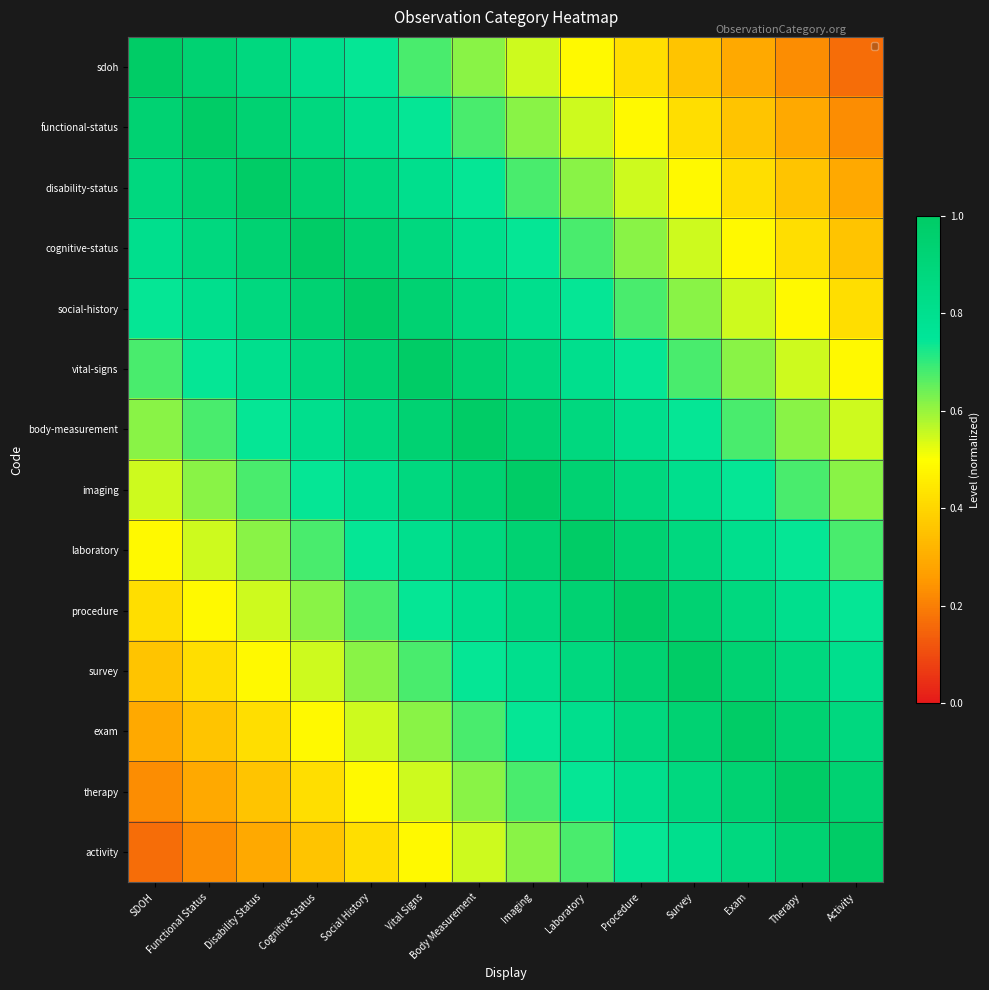

How many categories are shown in the chart?

14